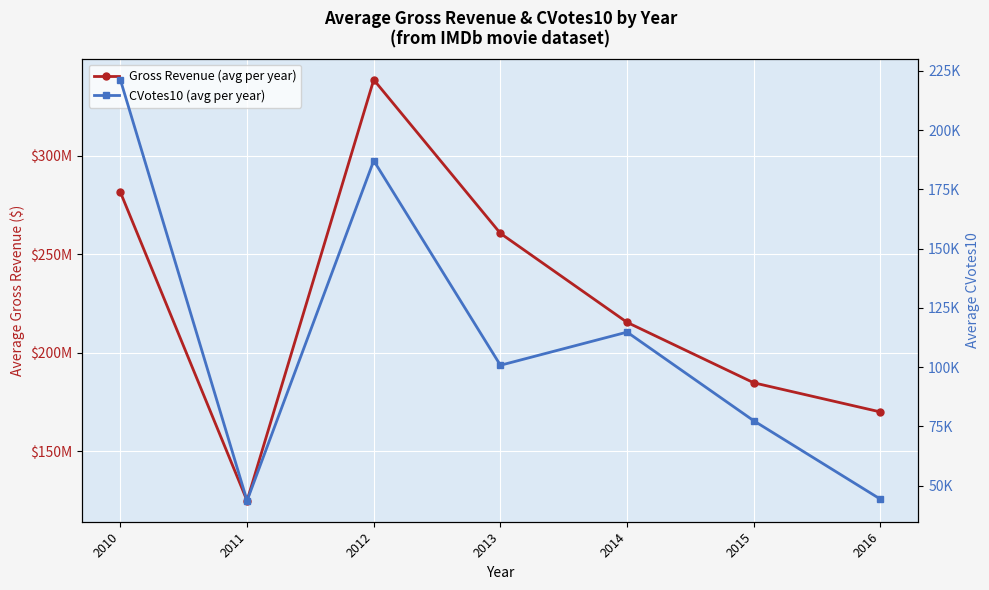

Which series has the largest range (max minus min)?

Gross Revenue (avg per year)